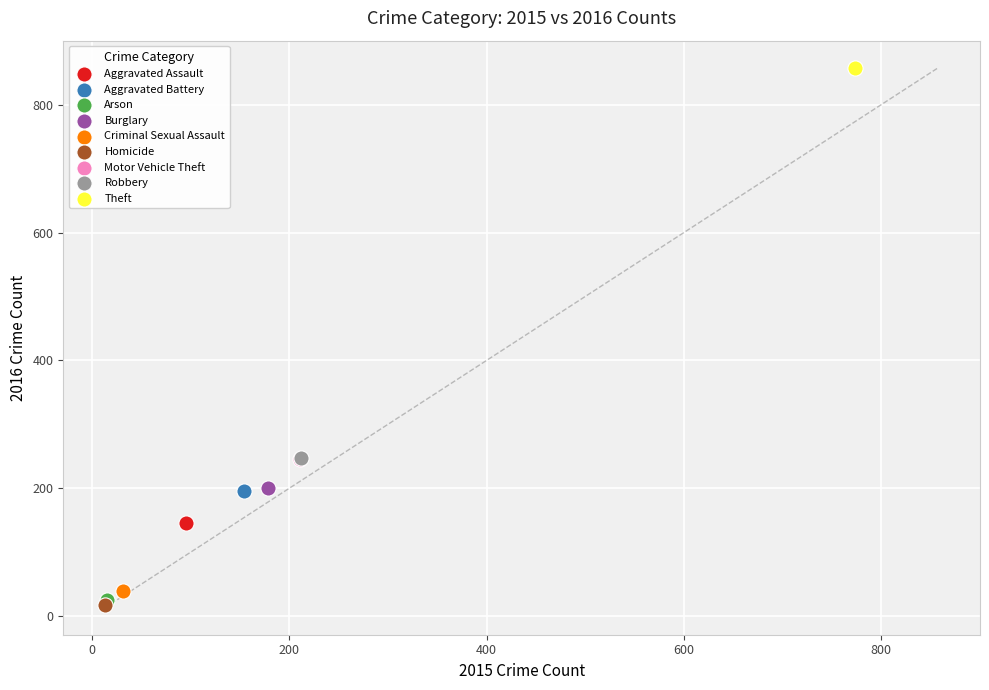

What are all the series names shown in the legend?

Aggravated Assault, Aggravated Battery, Arson, Burglary, Criminal Sexual Assault, Homicide, Motor Vehicle Theft, Robbery, Theft